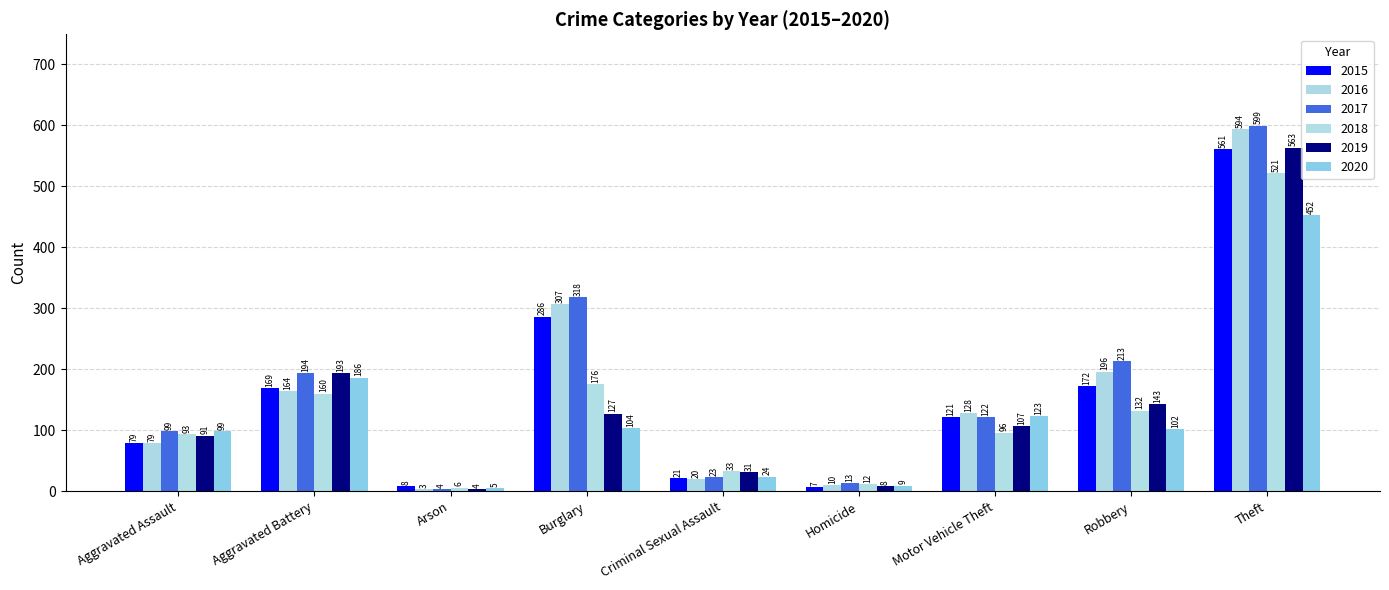

How many bars are there in each group?

6